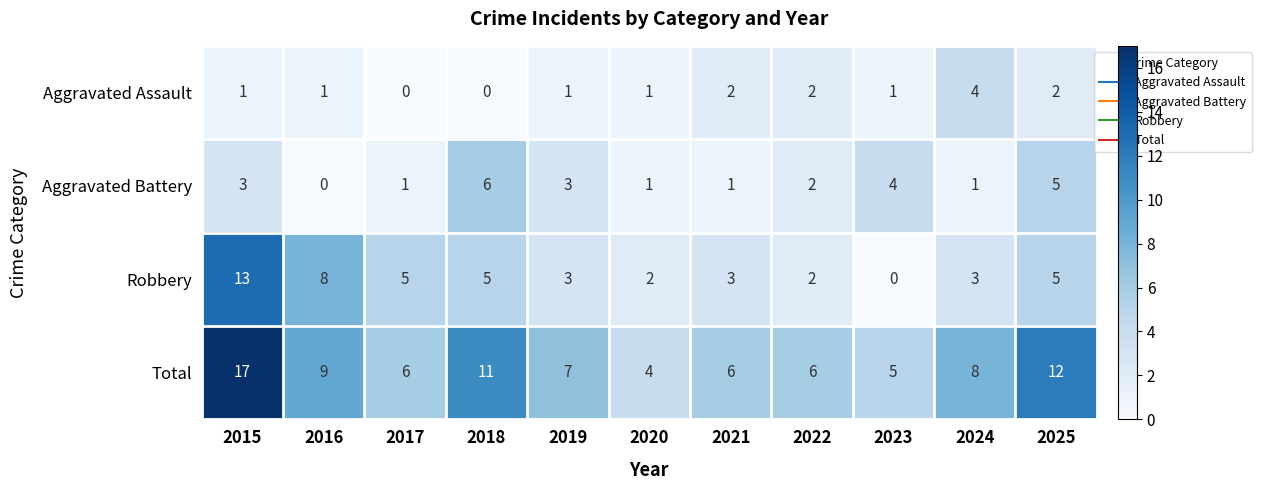

How many categories are shown in the chart?

11